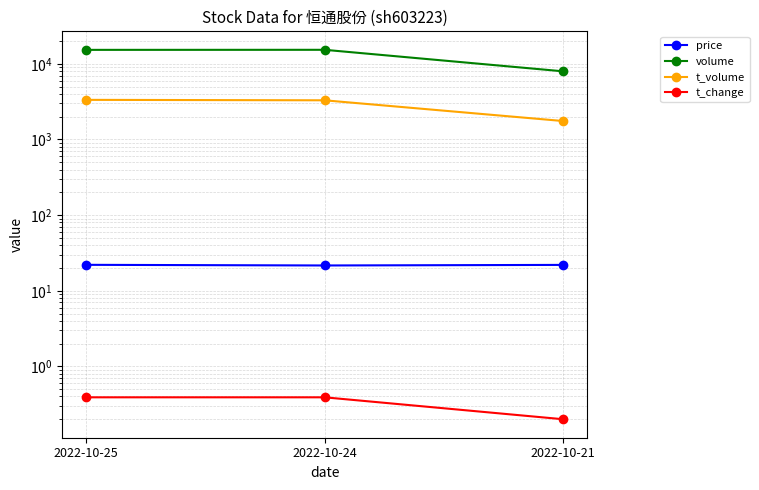

Is it true that volume equals 22511.3 at 2022-10-25?

False